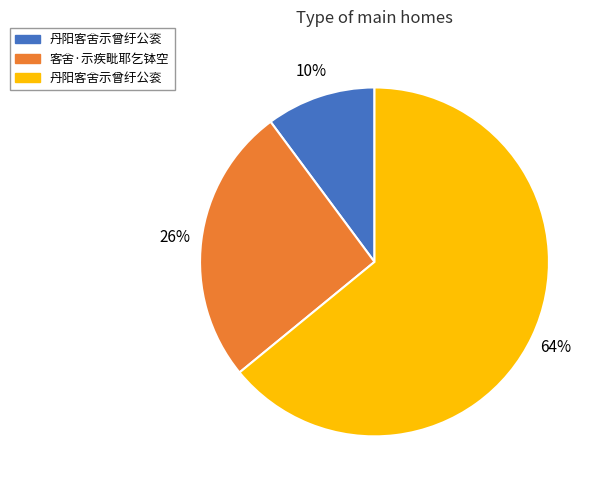

To the nearest percent, what is the average slice percentage?

33%